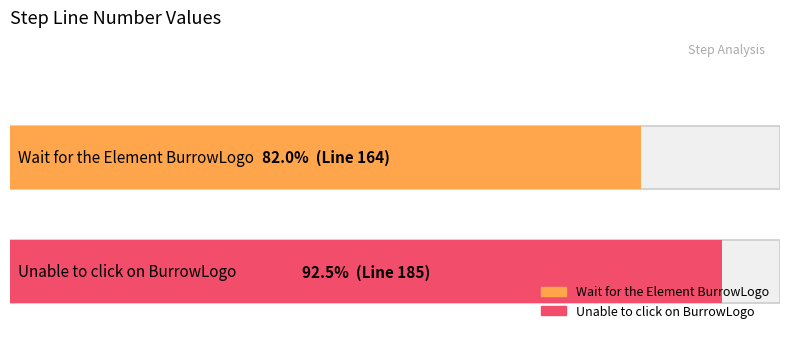

Reading left to right, transcribe all the data shown in this chart.

164	185